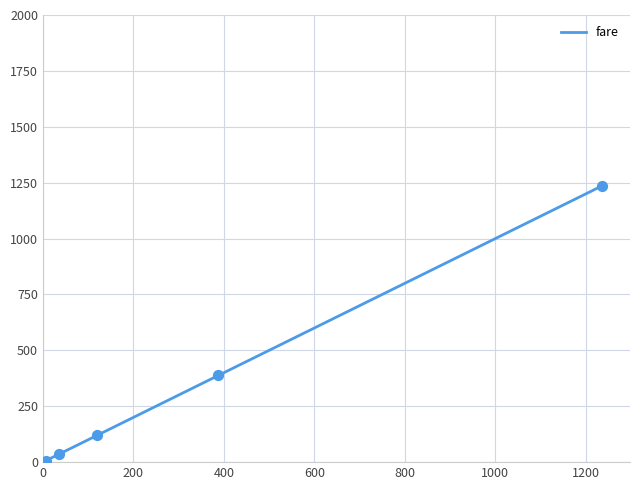

What is the difference between the maximum and minimum values?

1228.9